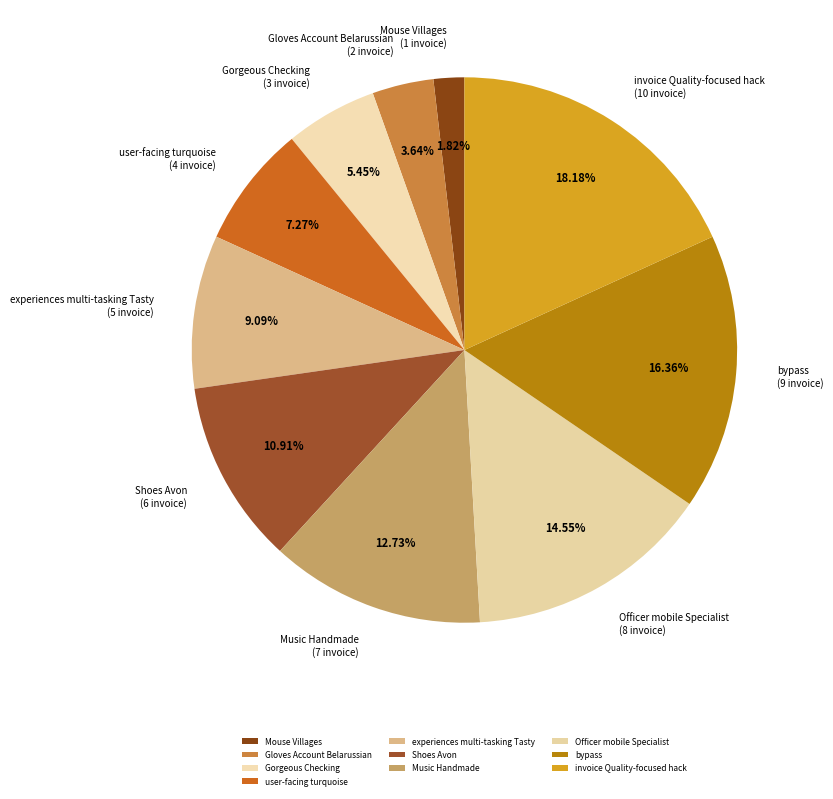

Rank the categories by value from highest to lowest.

invoice Quality-focused hack, bypass, Officer mobile Specialist, Music Handmade, Shoes Avon, experiences multi-tasking Tasty, user-facing turquoise, Gorgeous Checking, Gloves Account Belarussian, Mouse Villages